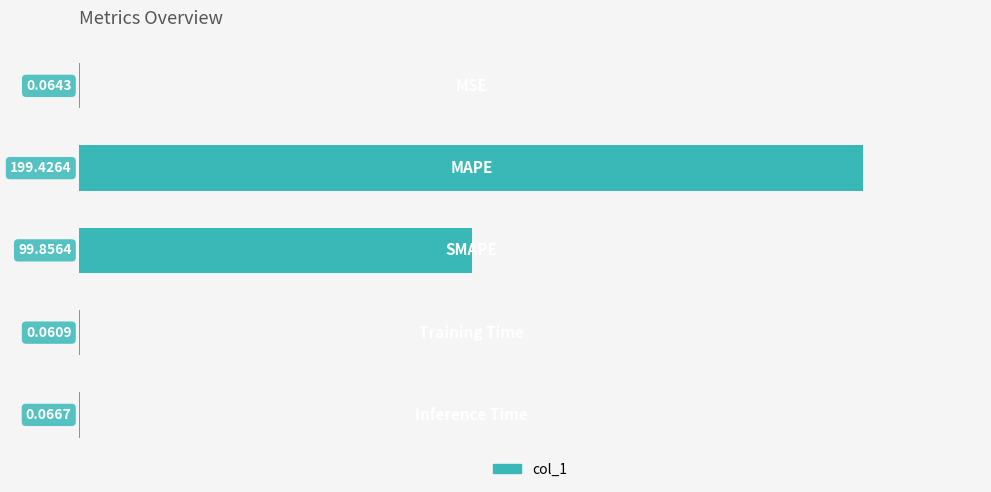

What is the greatest value displayed?

199.4